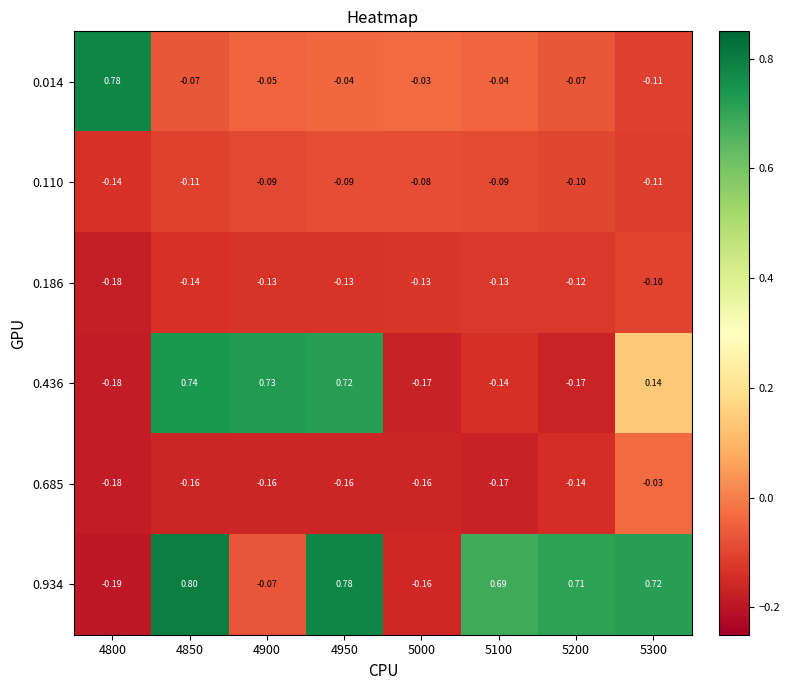

Is the value of 0.110 at 4900 greater than the value of 0.186 at 5300?

Yes